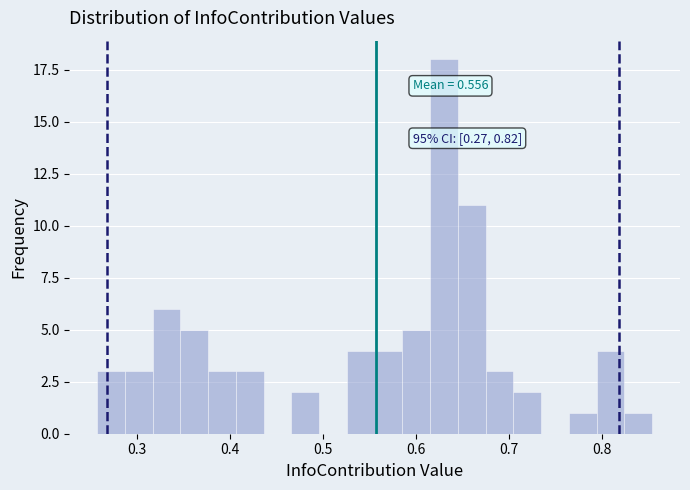

Read against the x-axis, roughly where is the centre of the tallest bar?

0.63